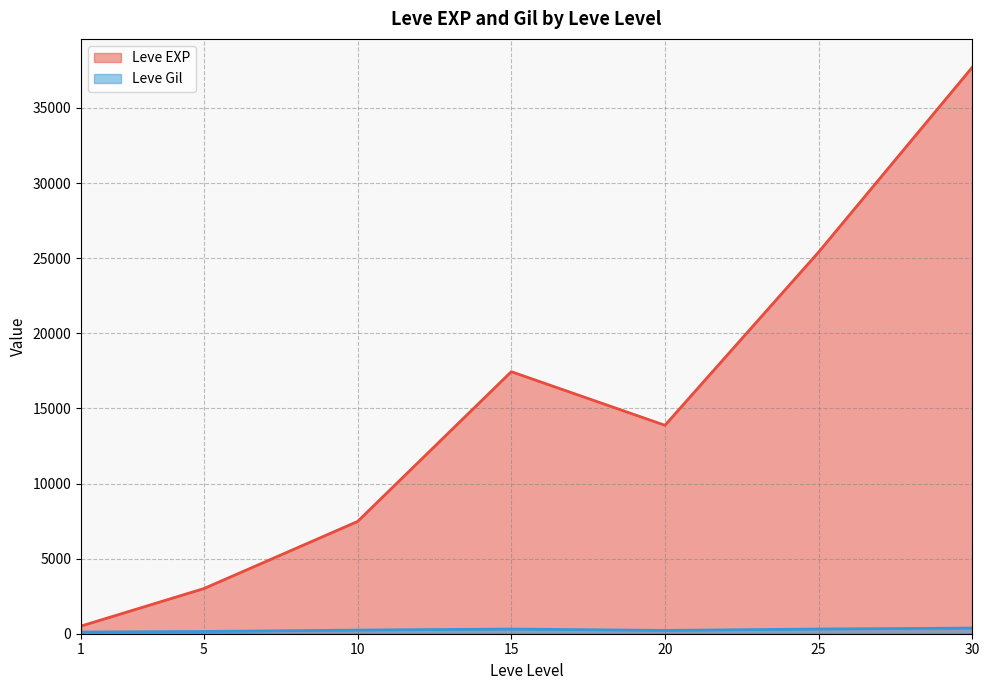

Where does the Leve EXP series first go above 10710?

15